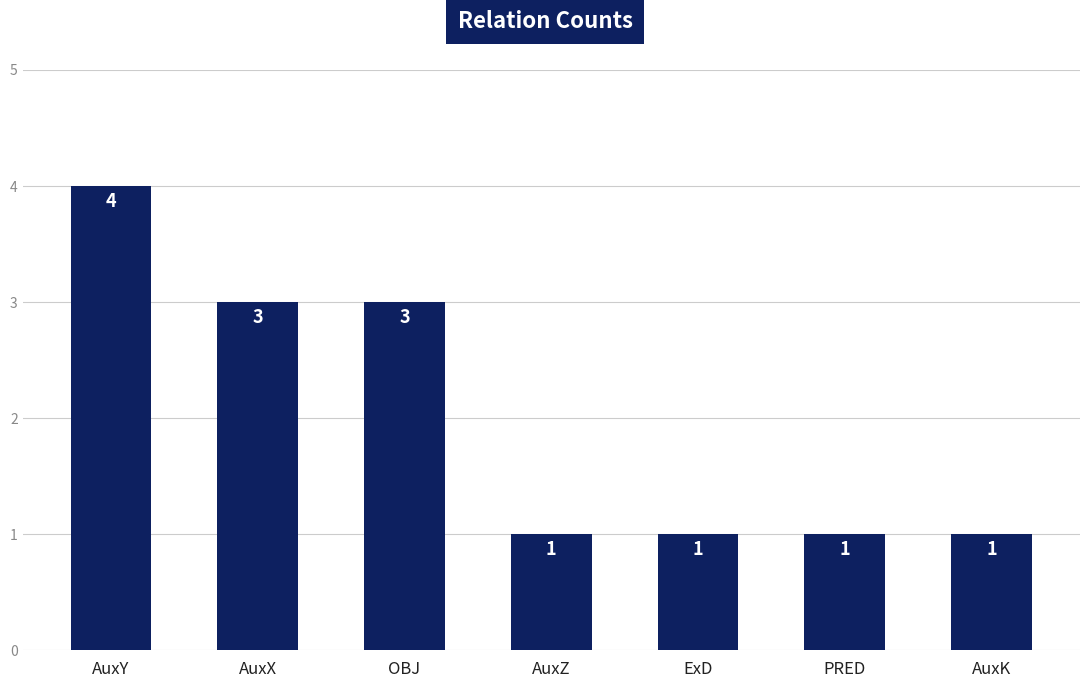

The value at AuxX is 3. True or false?

True